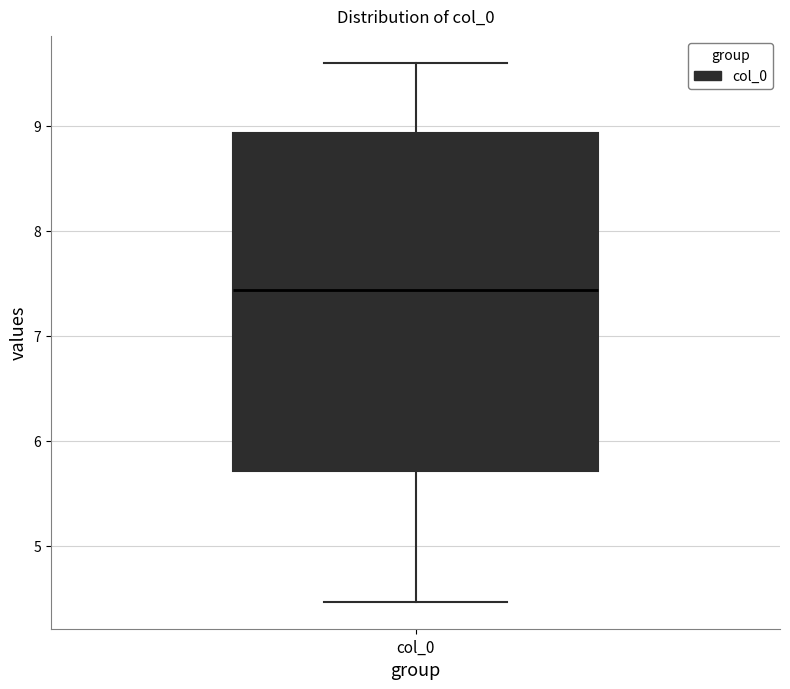

Transcribe this box plot: give where the median line is, the range the box spans, and where the two whiskers end, as read against the y-axis. The values are not printed on the chart, so give them approximately, as read against the axis.

median 7.4, box 5.7 to 8.9, whiskers 4.5 to 9.6